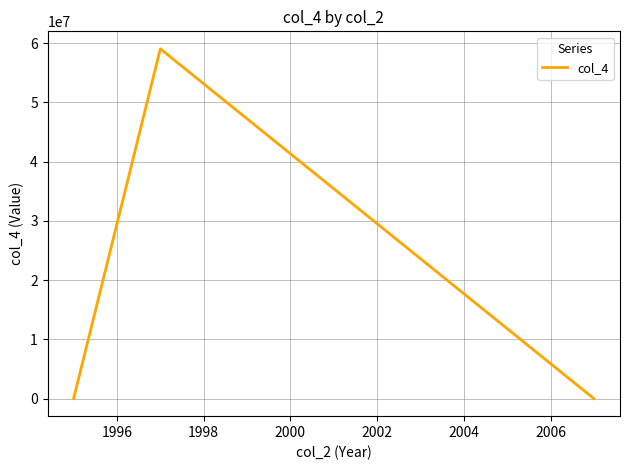

What is the average value?

19678478